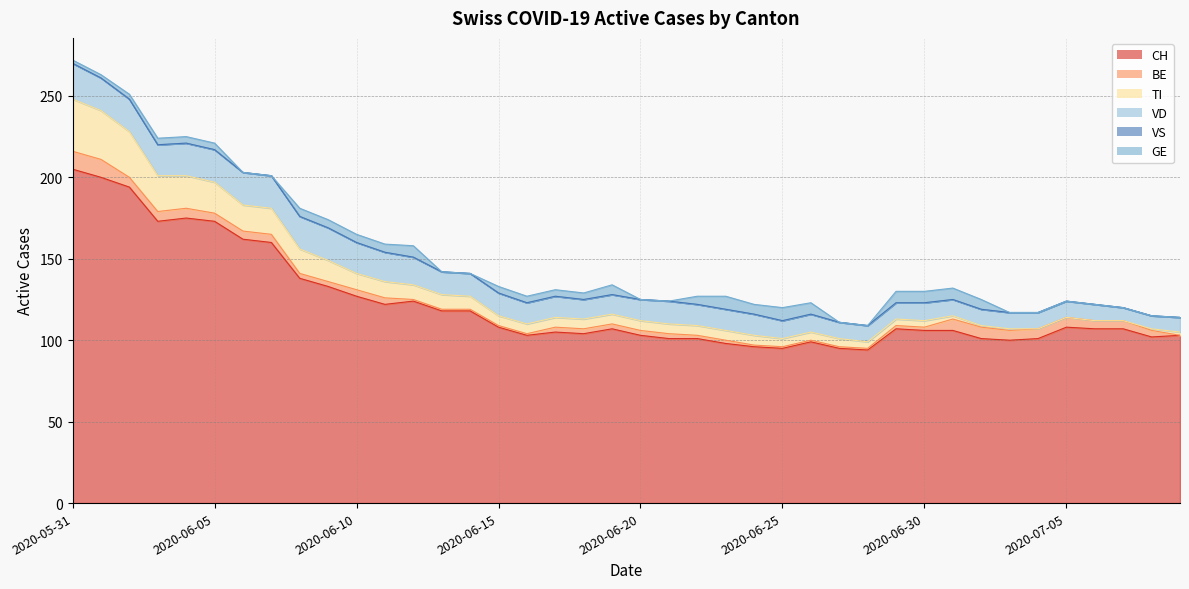

Between 2020-06-17 and 2020-06-16, which is larger?

2020-06-17